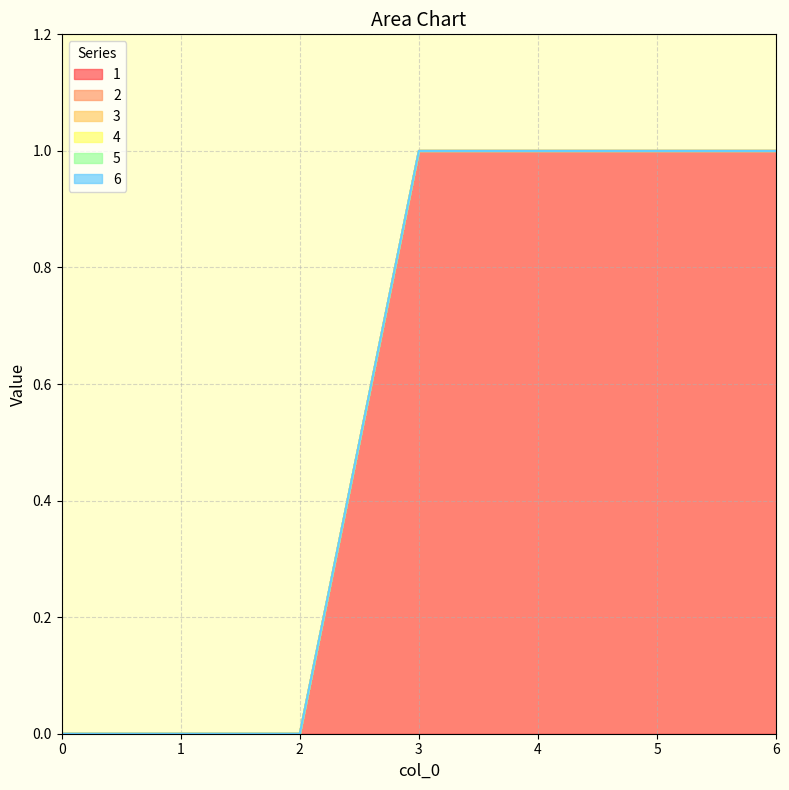

How many lines are shown in the chart?

6